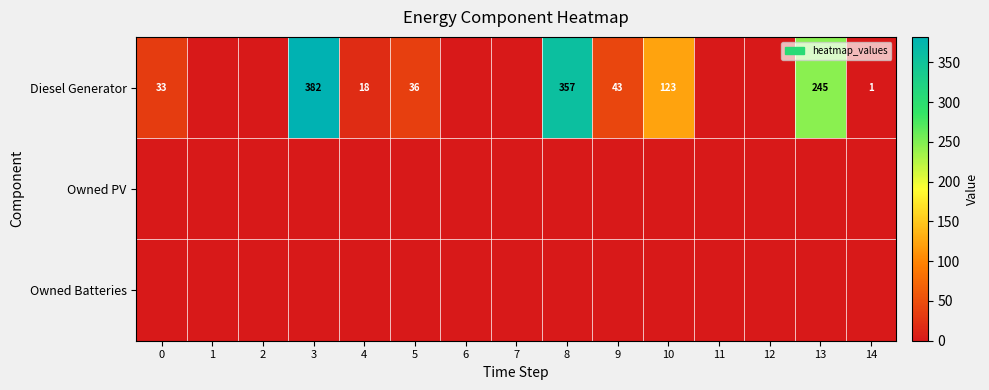

Is it true that Diesel Generator equals 357 at 8?

True